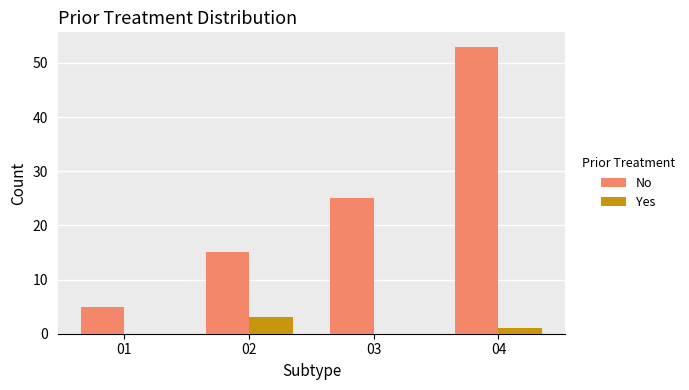

What is the greatest value displayed?

53